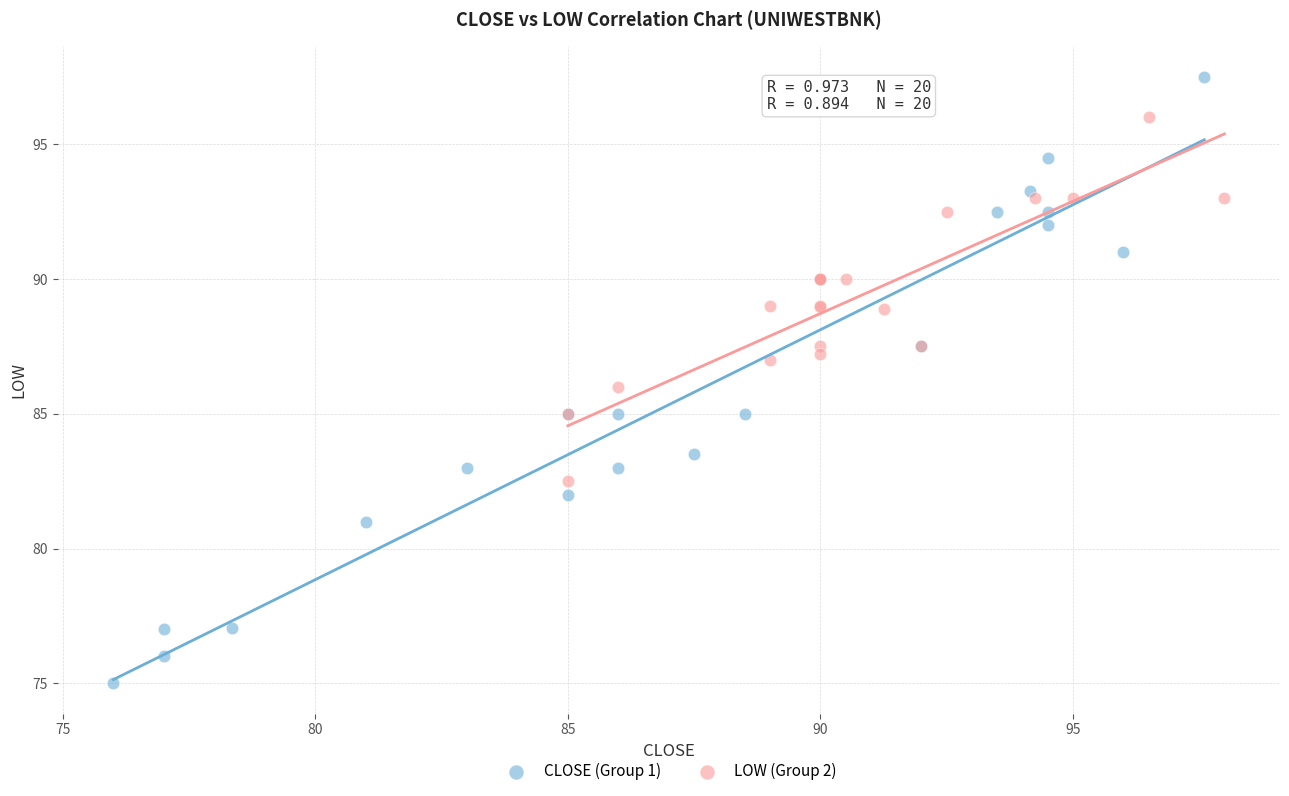

Which series has the widest spread of Y values?

CLOSE (Group 1)